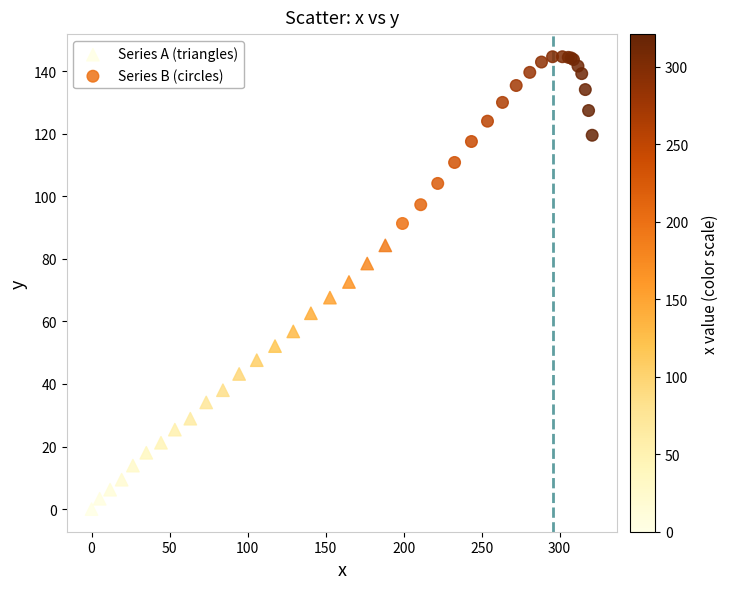

Which series has the largest Y range (max minus min)?

Series A (triangles)